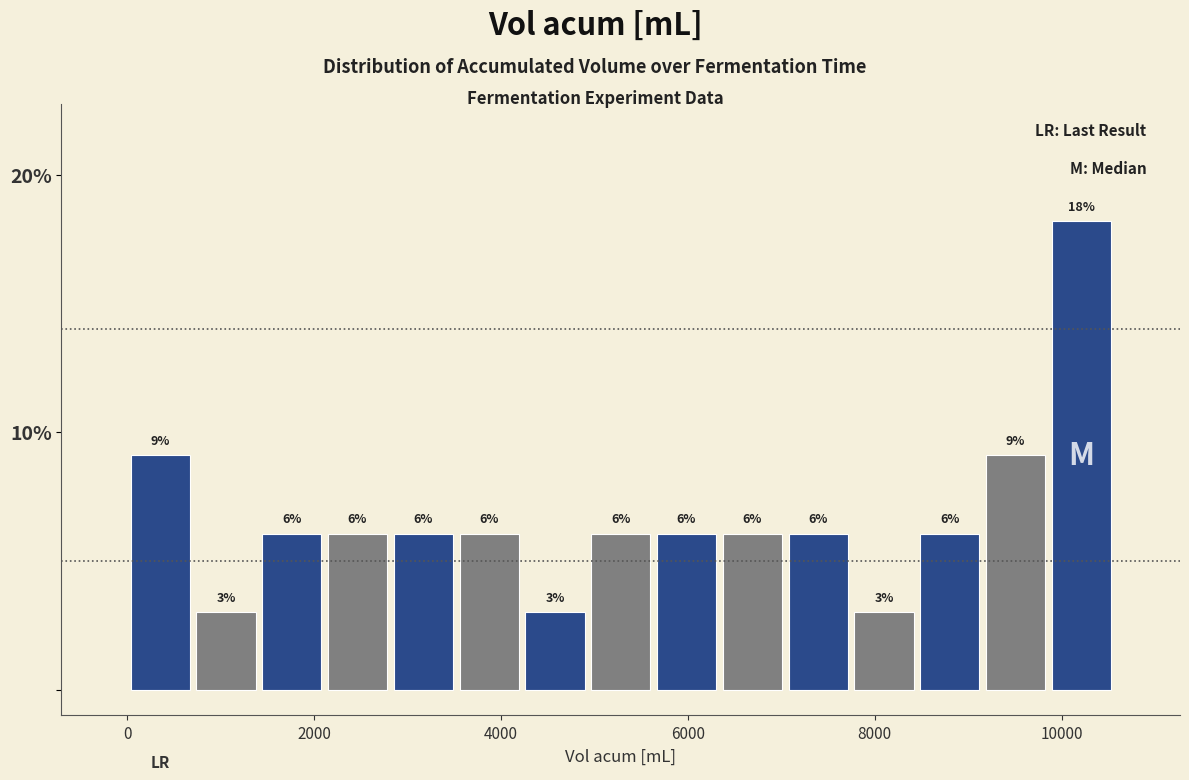

Read against the x-axis, roughly where is the centre of the tallest bar?

10200